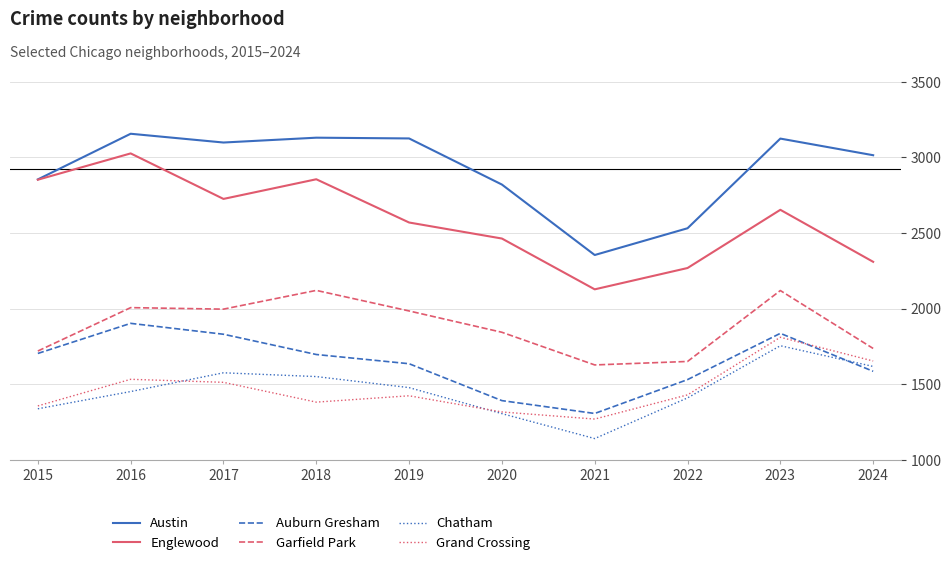

Does the chart display data point markers on the line(s)?

No